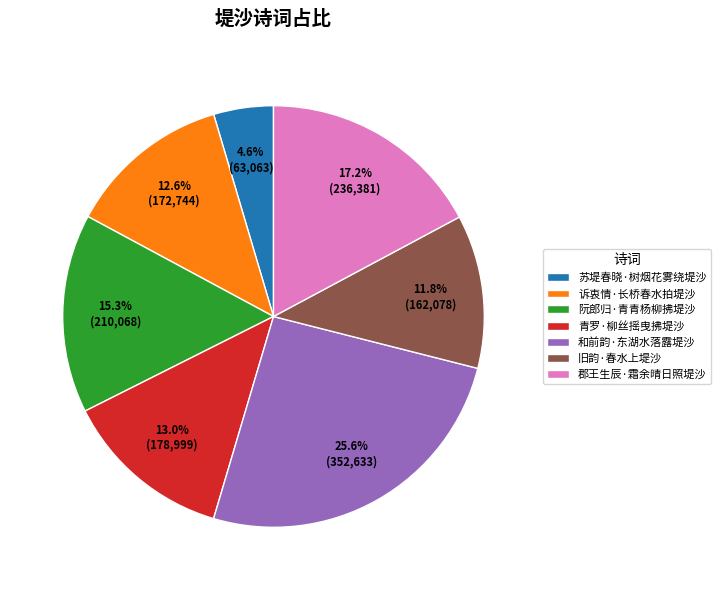

Approximately how many times larger is the value at 阮郎归·青青杨柳拂堤沙 compared to 诉衷情·长桥春水拍堤沙?

1.2